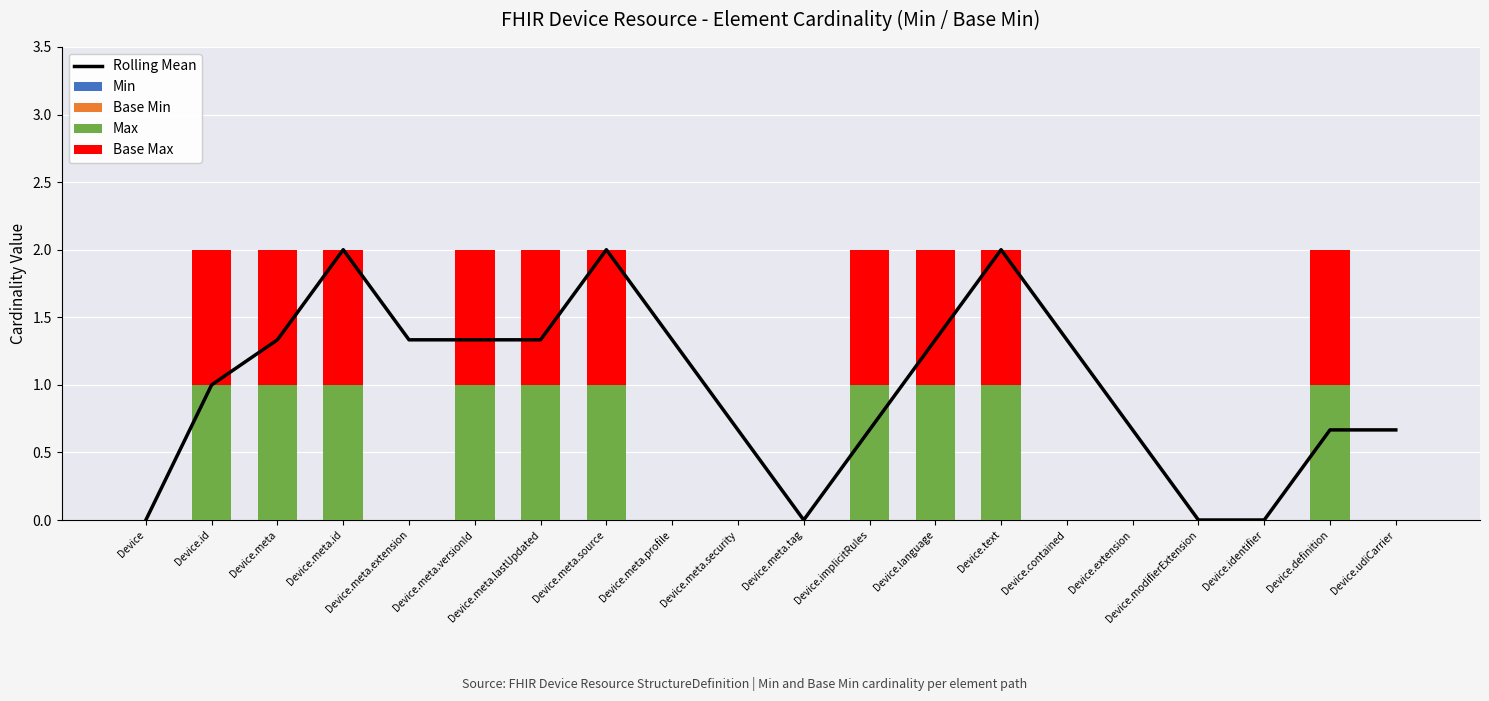

Does the chart contain any negative values?

No